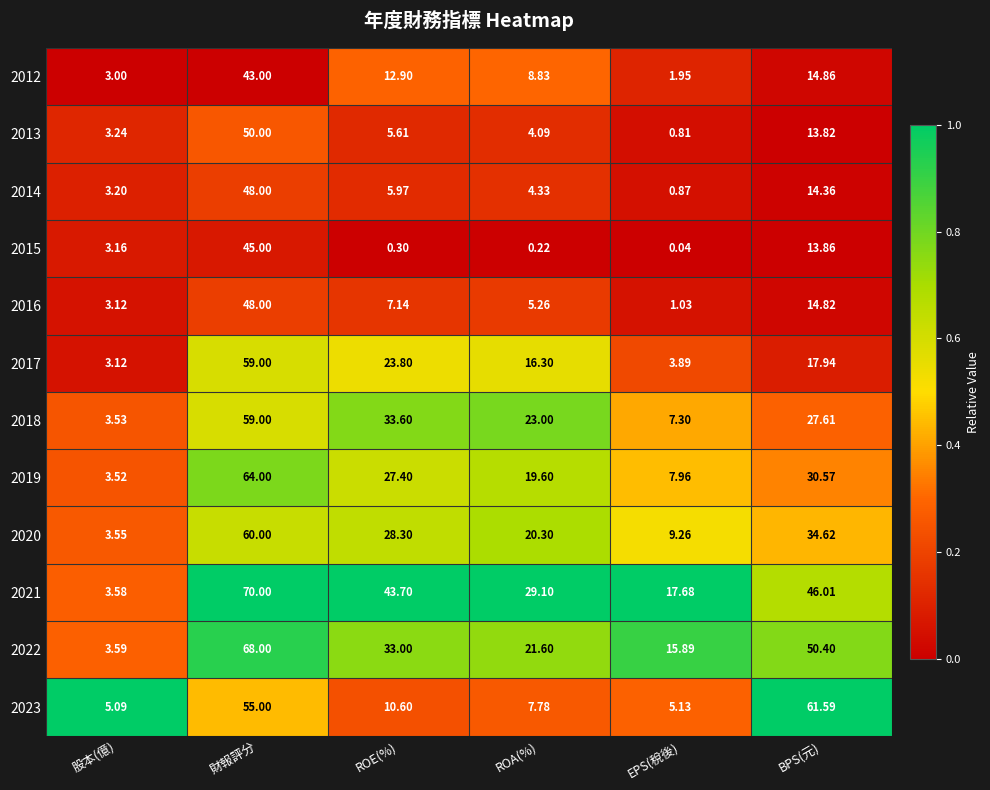

Rank the categories by 2012 value from lowest to highest.

EPS(稅後), 股本(億), ROA(%), ROE(%), BPS(元), 財報評分